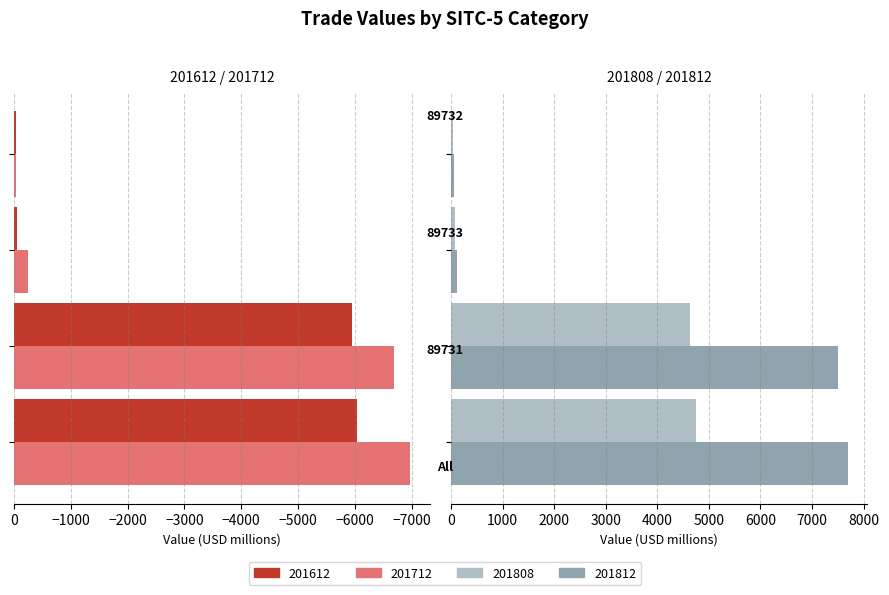

Rank the series at 89733 from highest to lowest value.

201812, 201808, 201612, 201712